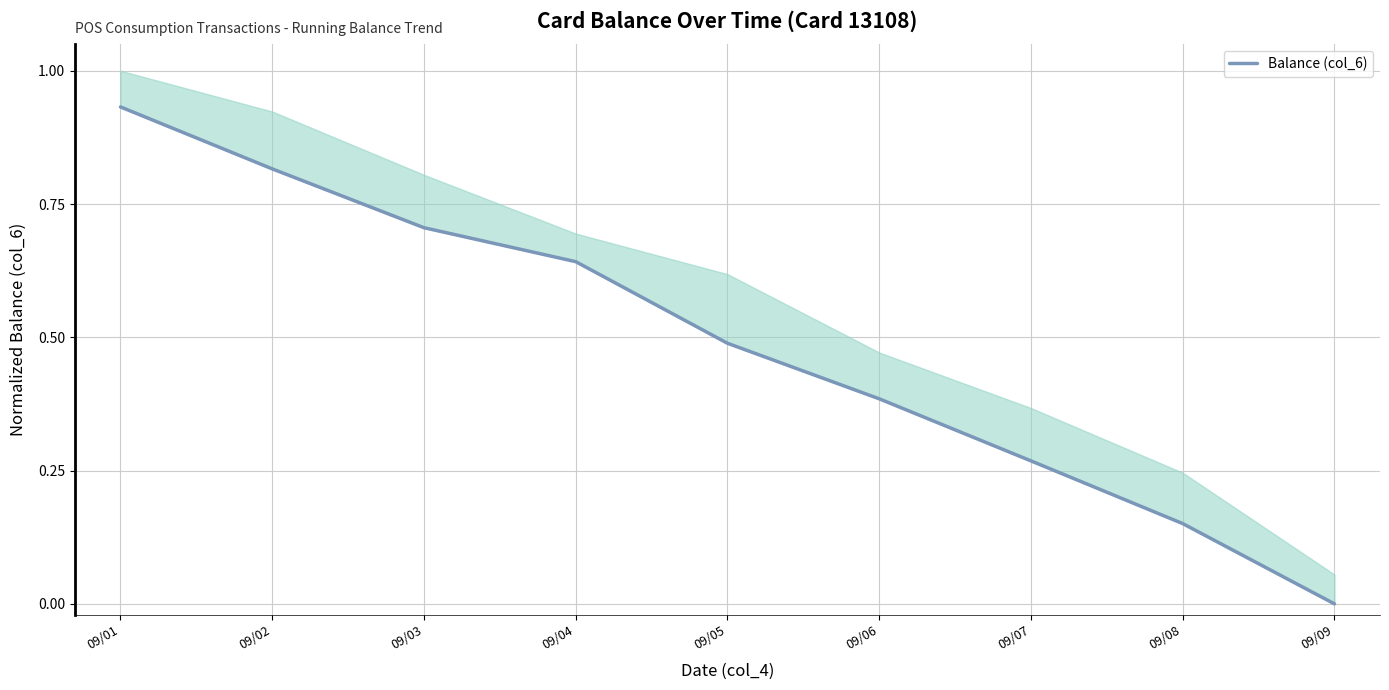

True or false: the data shows 0.7 at 09/03.

True